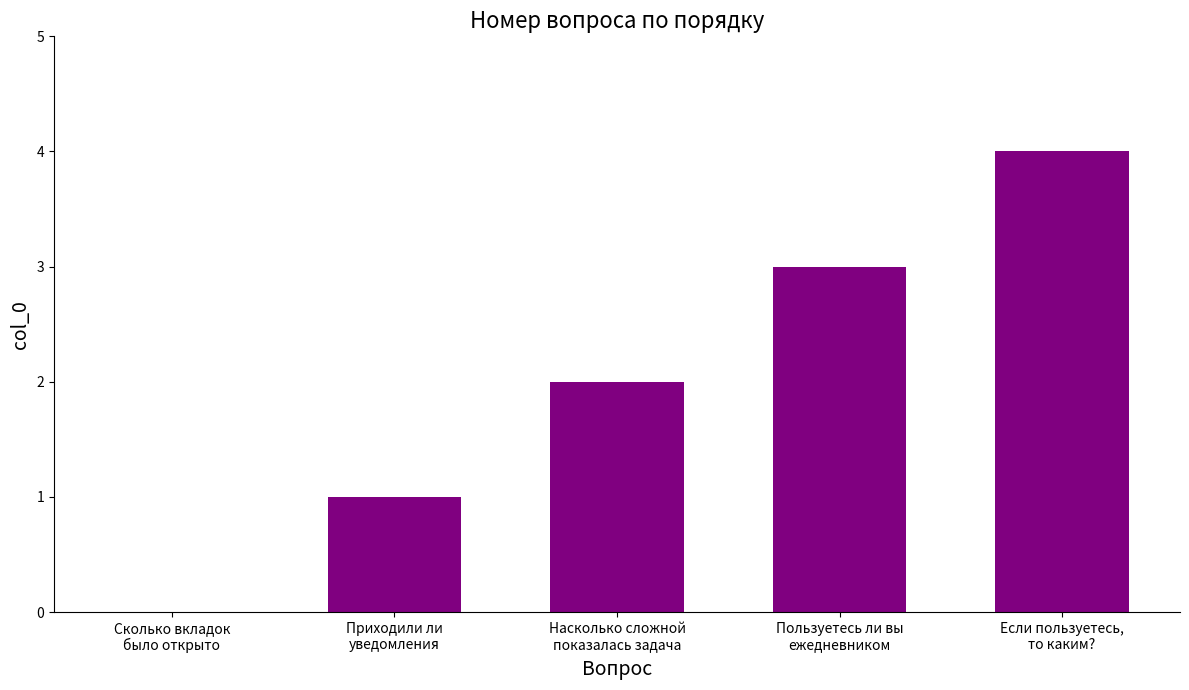

What is the average value?

2